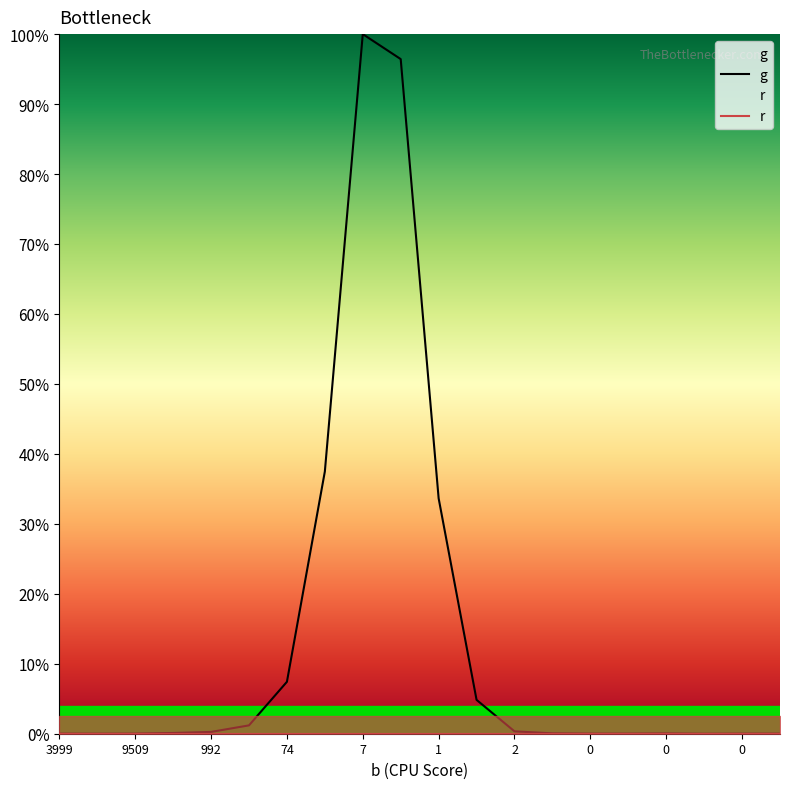

True or false: g has more than 2 interior local peaks.

False